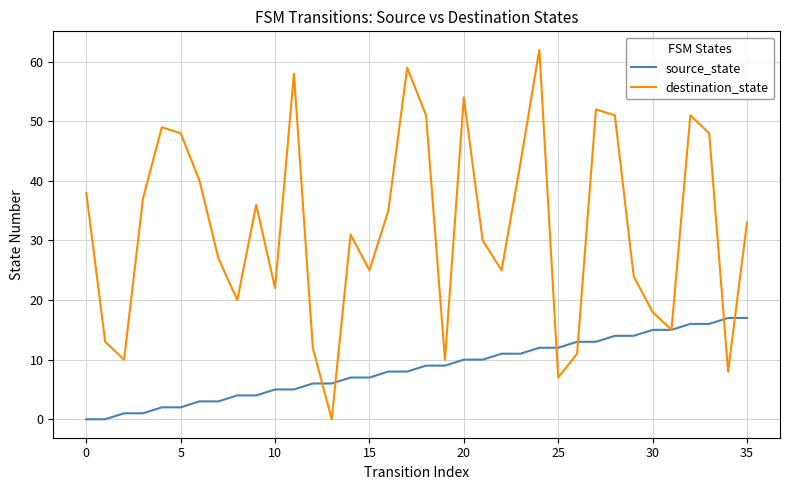

Which series ends up on top after the final intersection of destination_state and source_state?

destination_state